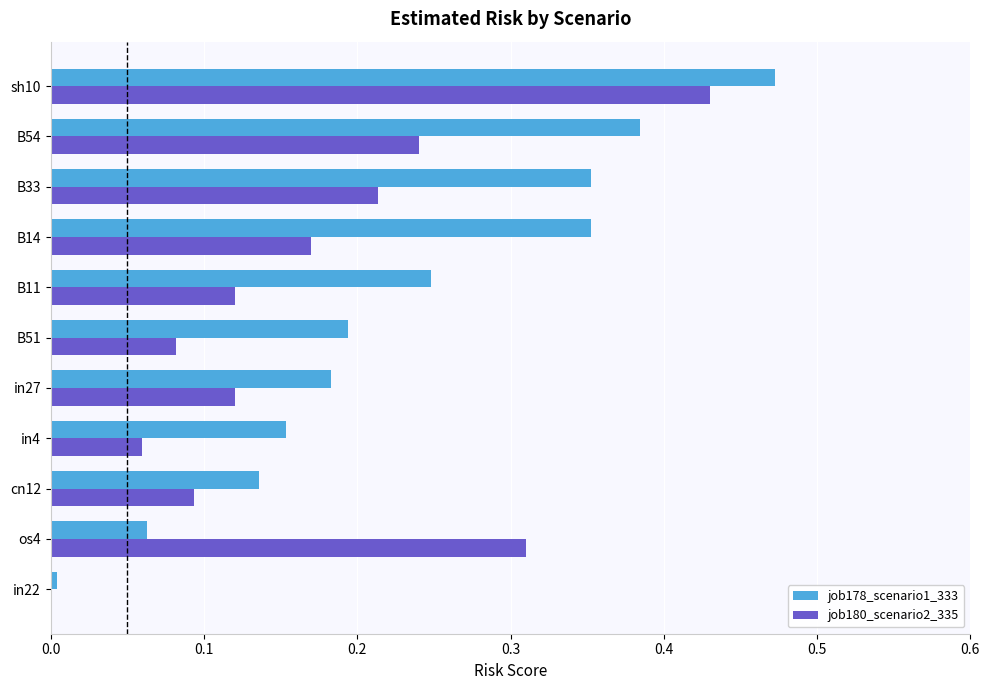

Count the number of data series in this chart.

2